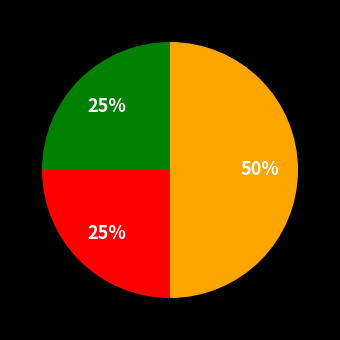

To the nearest percent, what is the difference between the largest and smallest slice percentages?

25%